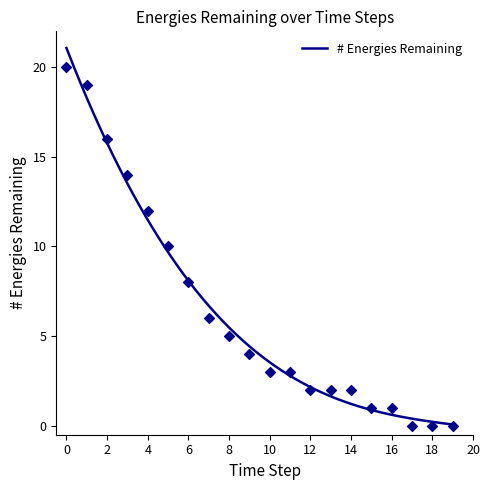

What is the change in value from 6 to 10?

-5